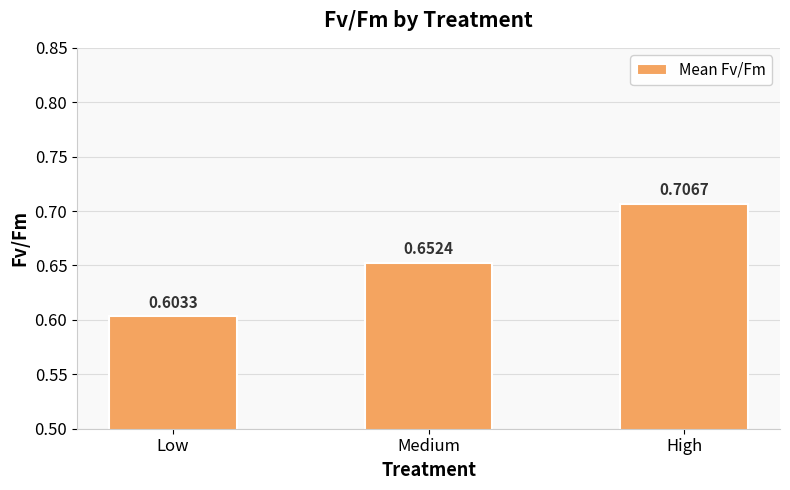

Rank the categories by value from lowest to highest.

Low, Medium, High